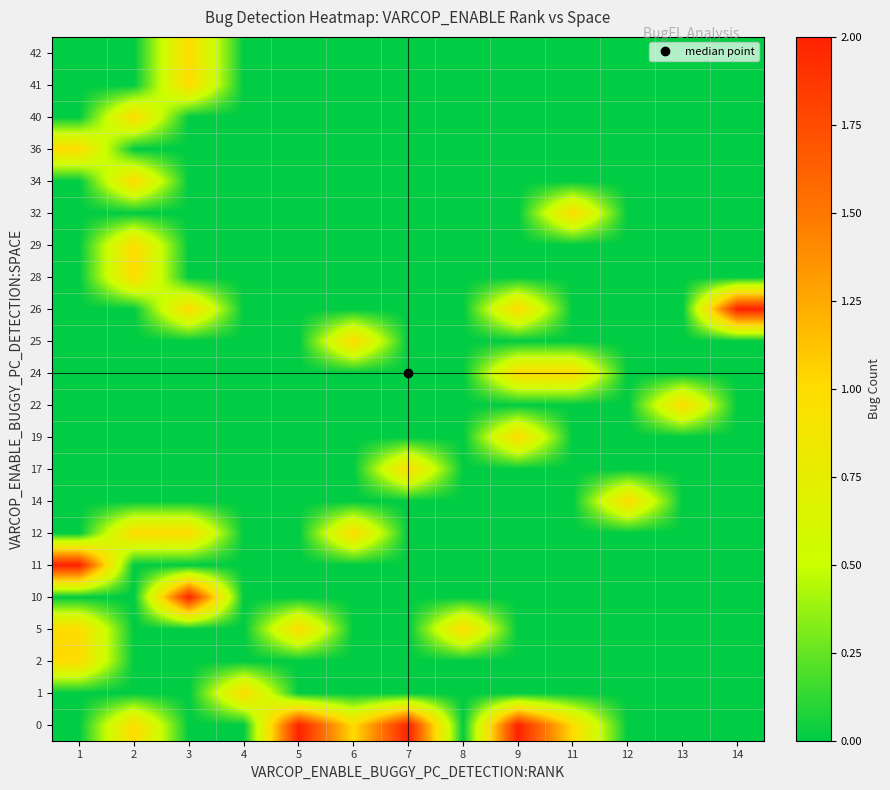

Reading left to right, what are all the values shown in this chart?

0: 1=0	2=1	3=0	4=0	5=2	6=1	7=2	8=0	9=2	11=1	12=0	13=0	14=0
1: 1=0	2=0	3=0	4=1	5=0	6=0	7=0	8=0	9=0	11=0	12=0	13=0	14=0
2: 1=1	2=0	3=0	4=0	5=0	6=0	7=0	8=0	9=0	11=0	12=0	13=0	14=0
5: 1=1	2=0	3=0	4=0	5=1	6=0	7=0	8=1	9=0	11=0	12=0	13=0	14=0
10: 1=0	2=0	3=2	4=0	5=0	6=0	7=0	8=0	9=0	11=0	12=0	13=0	14=0
11: 1=2	2=0	3=0	4=0	5=0	6=0	7=0	8=0	9=0	11=0	12=0	13=0	14=0
12: 1=0	2=1	3=1	4=0	5=0	6=1	7=0	8=0	9=0	11=0	12=0	13=0	14=0
14: 1=0	2=0	3=0	4=0	5=0	6=0	7=0	8=0	9=0	11=0	12=1	13=0	14=0
17: 1=0	2=0	3=0	4=0	5=0	6=0	7=1	8=0	9=0	11=0	12=0	13=0	14=0
19: 1=0	2=0	3=0	4=0	5=0	6=0	7=0	8=0	9=1	11=0	12=0	13=0	14=0
22: 1=0	2=0	3=0	4=0	5=0	6=0	7=0	8=0	9=0	11=0	12=0	13=1	14=0
24: 1=0	2=0	3=0	4=0	5=0	6=0	7=0	8=0	9=1	11=1	12=0	13=0	14=0
25: 1=0	2=0	3=0	4=0	5=0	6=1	7=0	8=0	9=0	11=0	12=0	13=0	14=0
26: 1=0	2=0	3=1	4=0	5=0	6=0	7=0	8=0	9=1	11=0	12=0	13=0	14=2
28: 1=0	2=1	3=0	4=0	5=0	6=0	7=0	8=0	9=0	11=0	12=0	13=0	14=0
29: 1=0	2=1	3=0	4=0	5=0	6=0	7=0	8=0	9=0	11=0	12=0	13=0	14=0
32: 1=0	2=0	3=0	4=0	5=0	6=0	7=0	8=0	9=0	11=1	12=0	13=0	14=0
34: 1=0	2=1	3=0	4=0	5=0	6=0	7=0	8=0	9=0	11=0	12=0	13=0	14=0
36: 1=1	2=0	3=0	4=0	5=0	6=0	7=0	8=0	9=0	11=0	12=0	13=0	14=0
40: 1=0	2=1	3=0	4=0	5=0	6=0	7=0	8=0	9=0	11=0	12=0	13=0	14=0
41: 1=0	2=0	3=1	4=0	5=0	6=0	7=0	8=0	9=0	11=0	12=0	13=0	14=0
42: 1=0	2=0	3=1	4=0	5=0	6=0	7=0	8=0	9=0	11=0	12=0	13=0	14=0